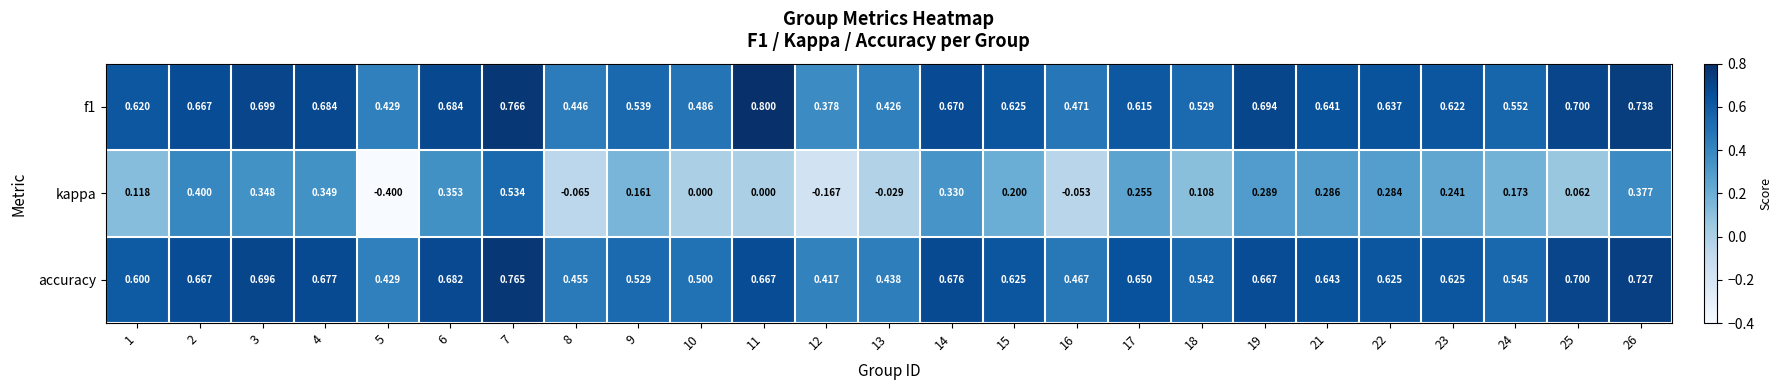

Between 2 and 21, which series saw the biggest shift?

kappa